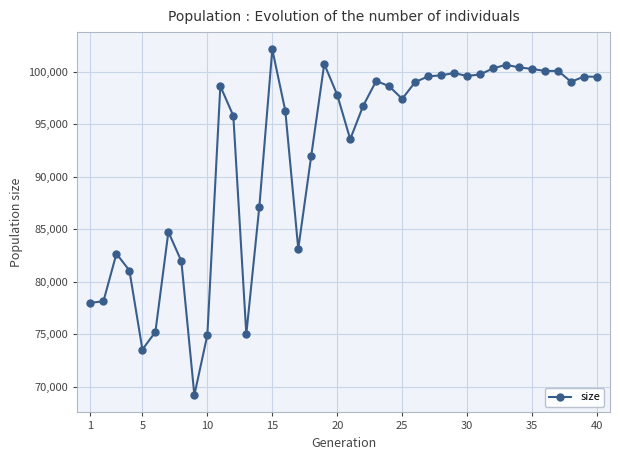

Count the number of categories in the chart.

40